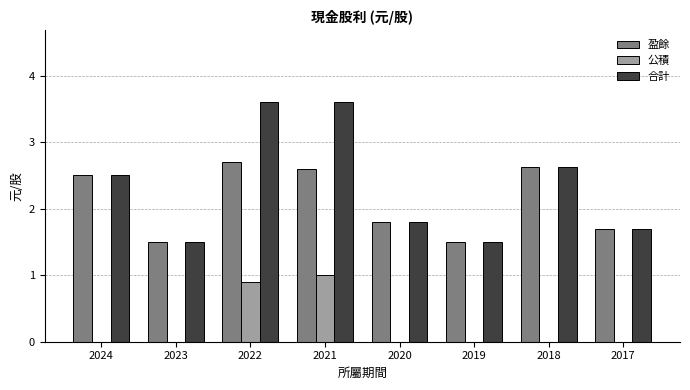

How many groups of bars are there?

8